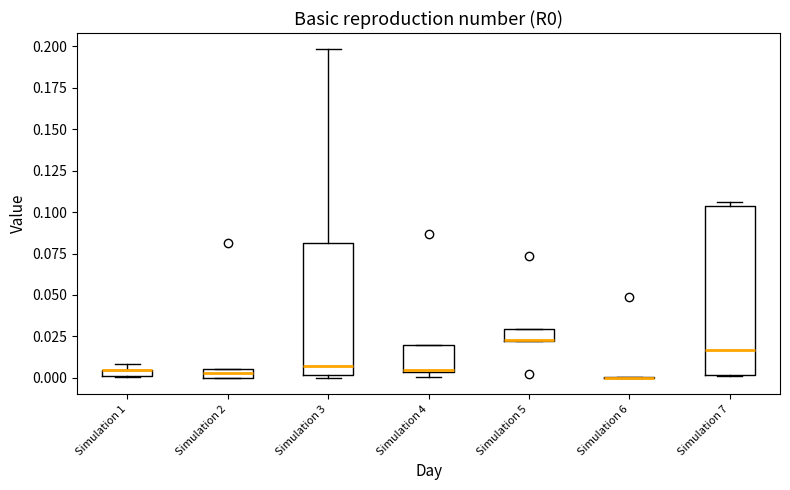

Where is the lower edge of the box for Simulation 7 on the y-axis? The values are not printed on the chart, so give them approximately, as read against the axis.

0.000